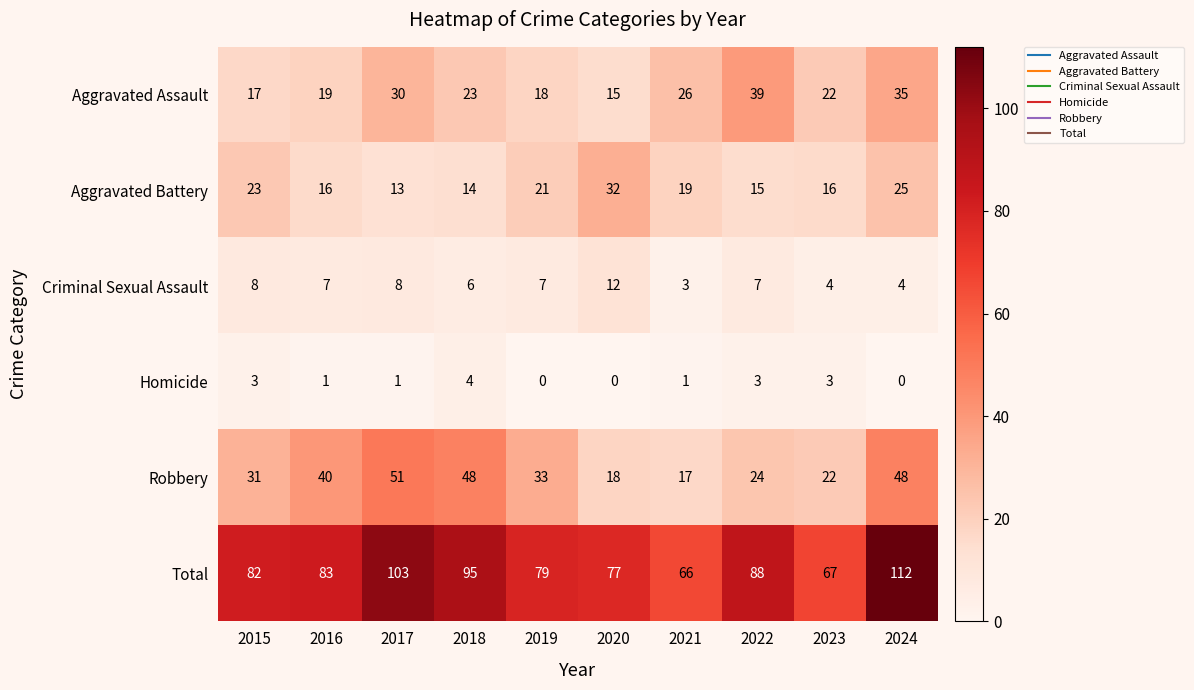

At how many categories does at least one series exceed 100?

2